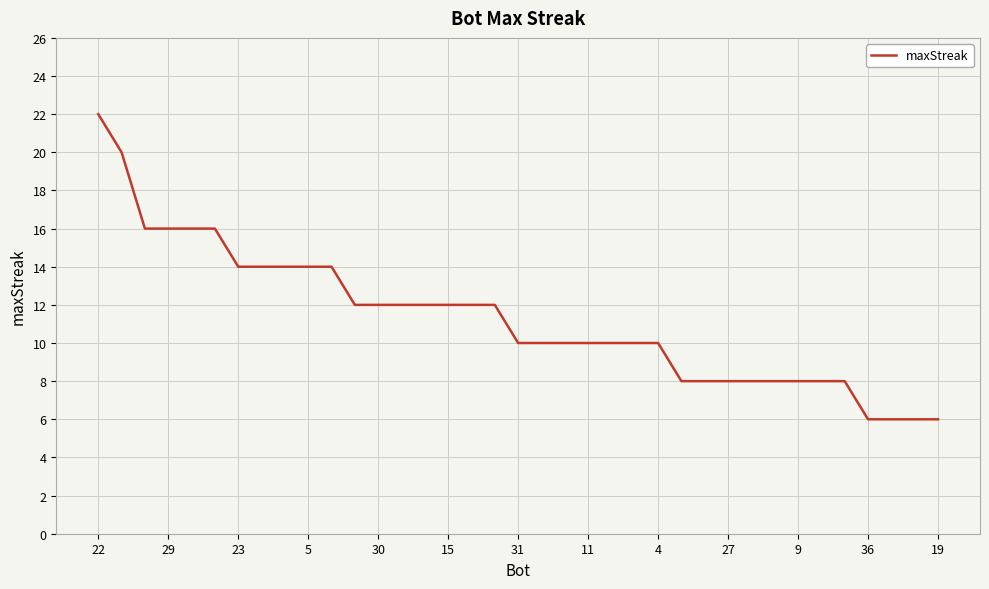

Does the chart have visible grid lines?

Yes